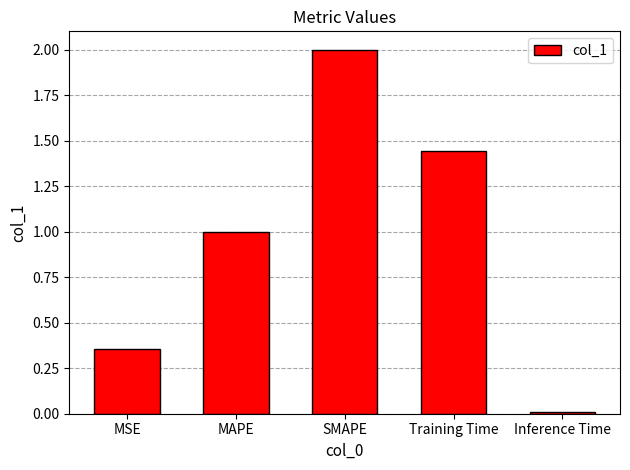

Where is the data nearest to the value 1?

MAPE